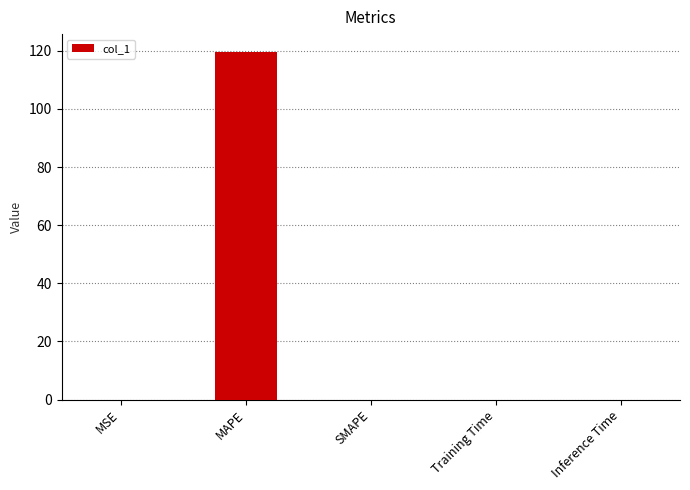

Is it true that the value at MAPE is 119.7?

True